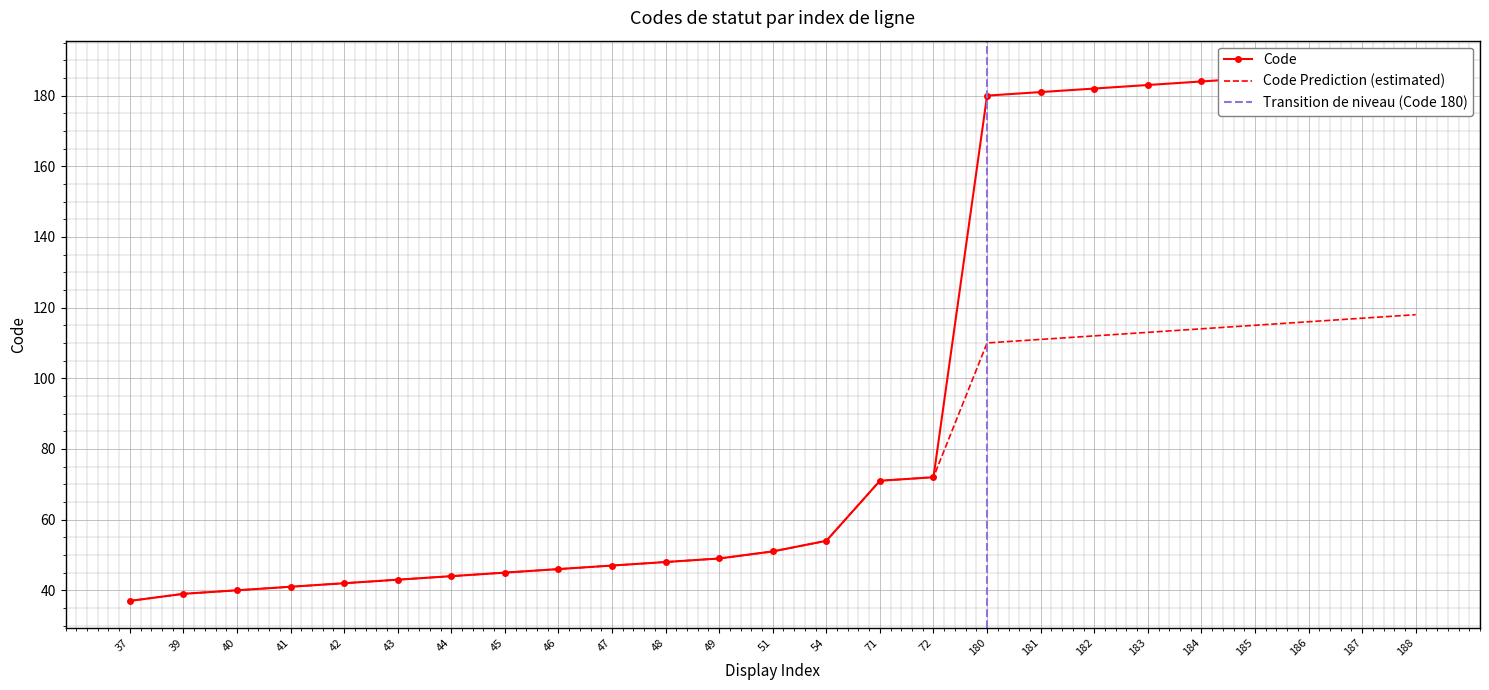

True or false: the data has more than 1 interior local peaks.

False